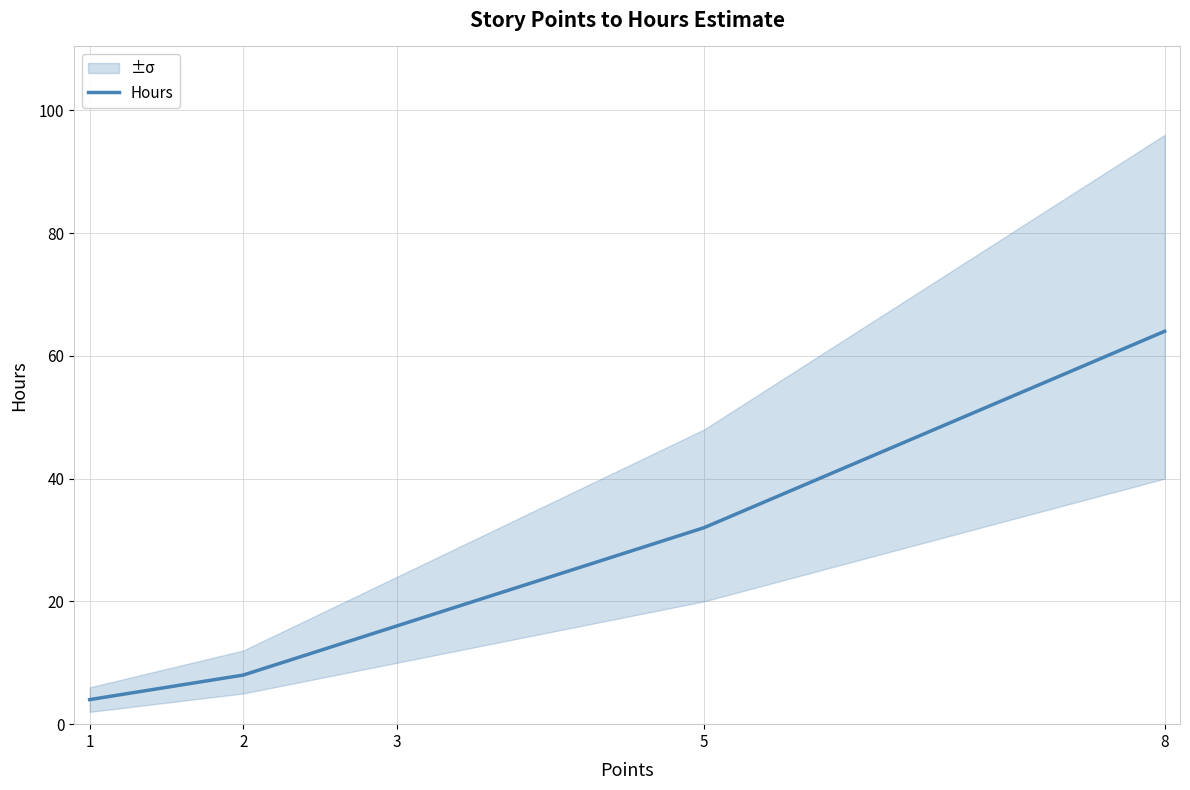

Is this an area chart (filled region under the line)?

No